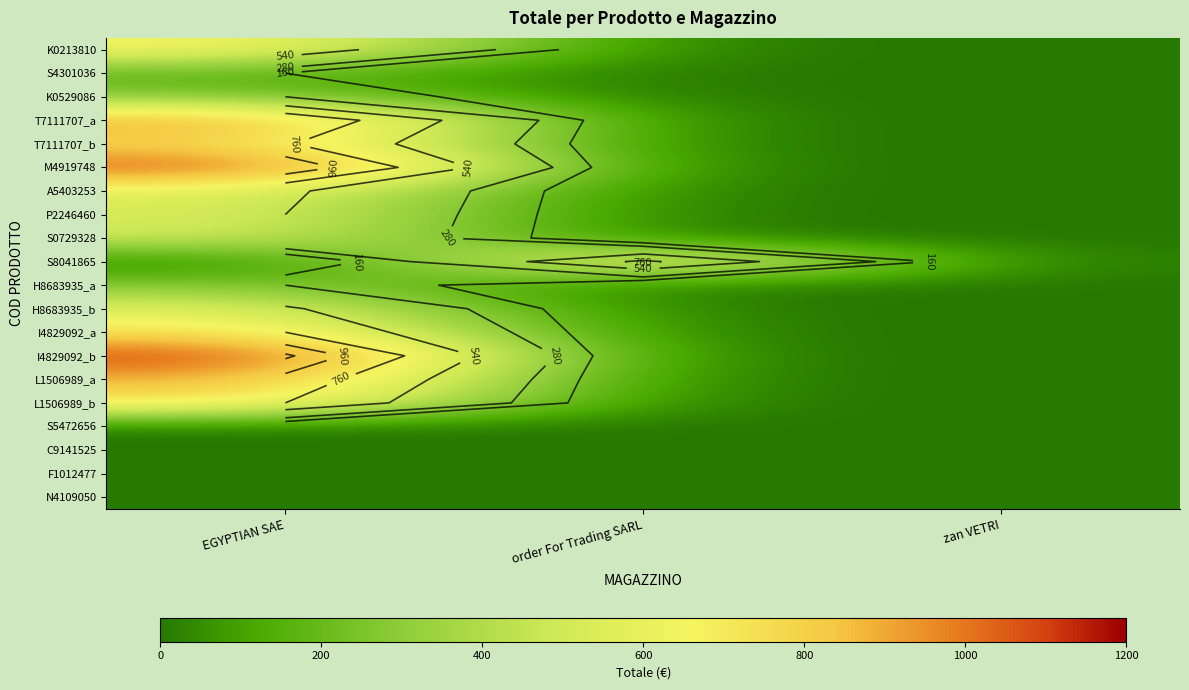

What is the difference between the highest and lowest values at EGYPTIAN SAE?

1140